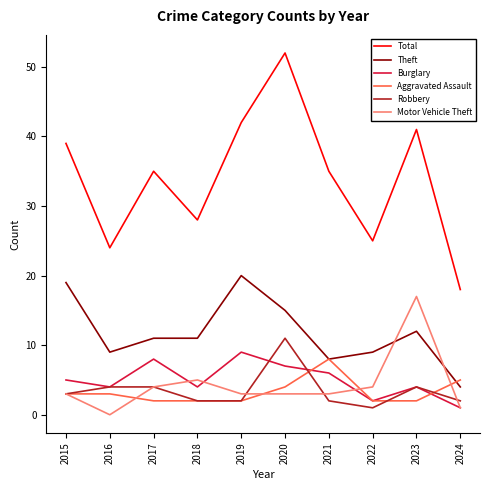

List the series in order of their peak value, highest first.

Total, Theft, Motor Vehicle Theft, Robbery, Burglary, Aggravated Assault